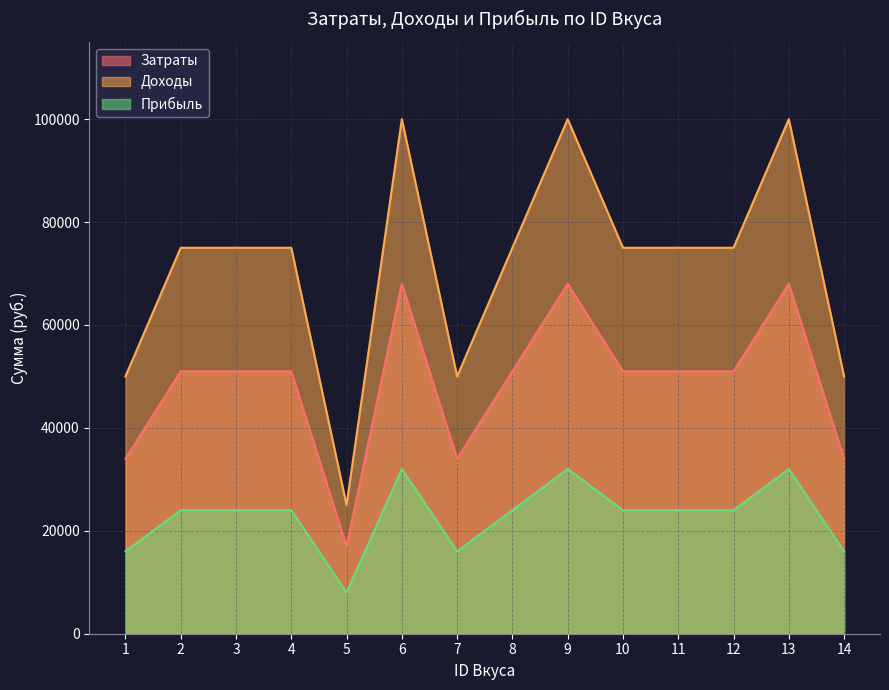

Reading left to right, transcribe all the data shown in this chart.

Затраты: 1=34000	2=51000	3=51000	4=51000	5=17000	6=68000	7=34000	8=51000	9=68000	10=51000	11=51000	12=51000	13=68000	14=34000
Доходы: 1=50000	2=75000	3=75000	4=75000	5=25000	6=100000	7=50000	8=75000	9=100000	10=75000	11=75000	12=75000	13=100000	14=50000
Прибыль: 1=16000	2=24000	3=24000	4=24000	5=8000	6=32000	7=16000	8=24000	9=32000	10=24000	11=24000	12=24000	13=32000	14=16000